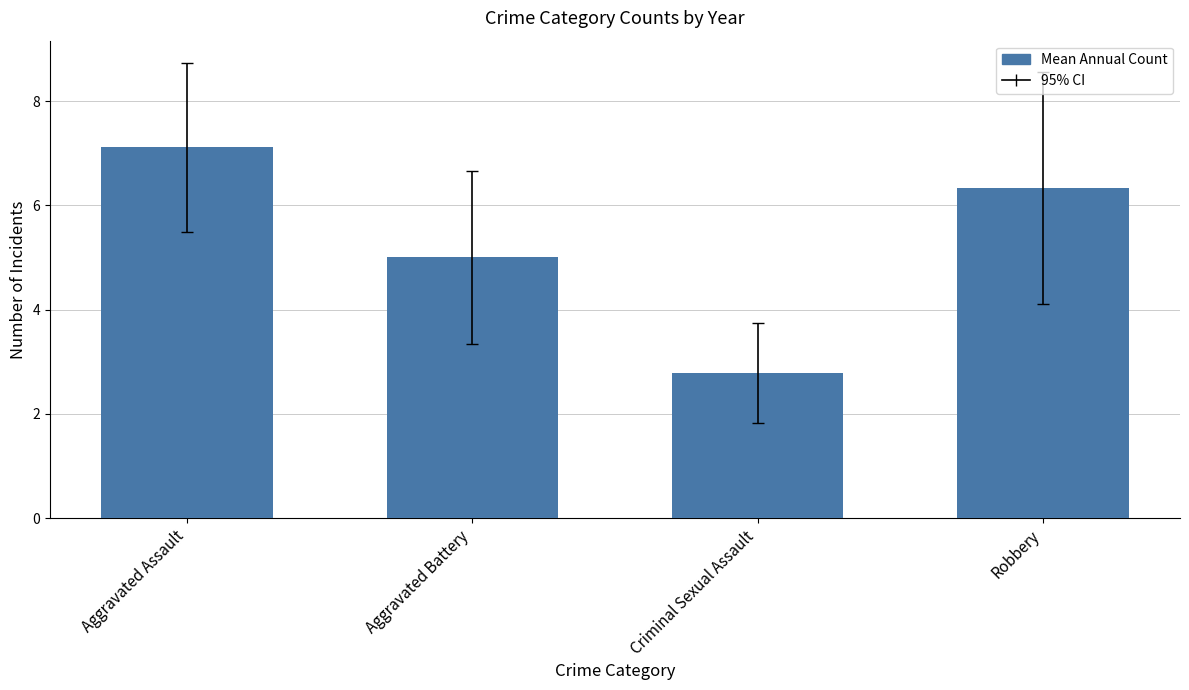

Rank the categories by value from highest to lowest.

Aggravated Assault, Robbery, Aggravated Battery, Criminal Sexual Assault